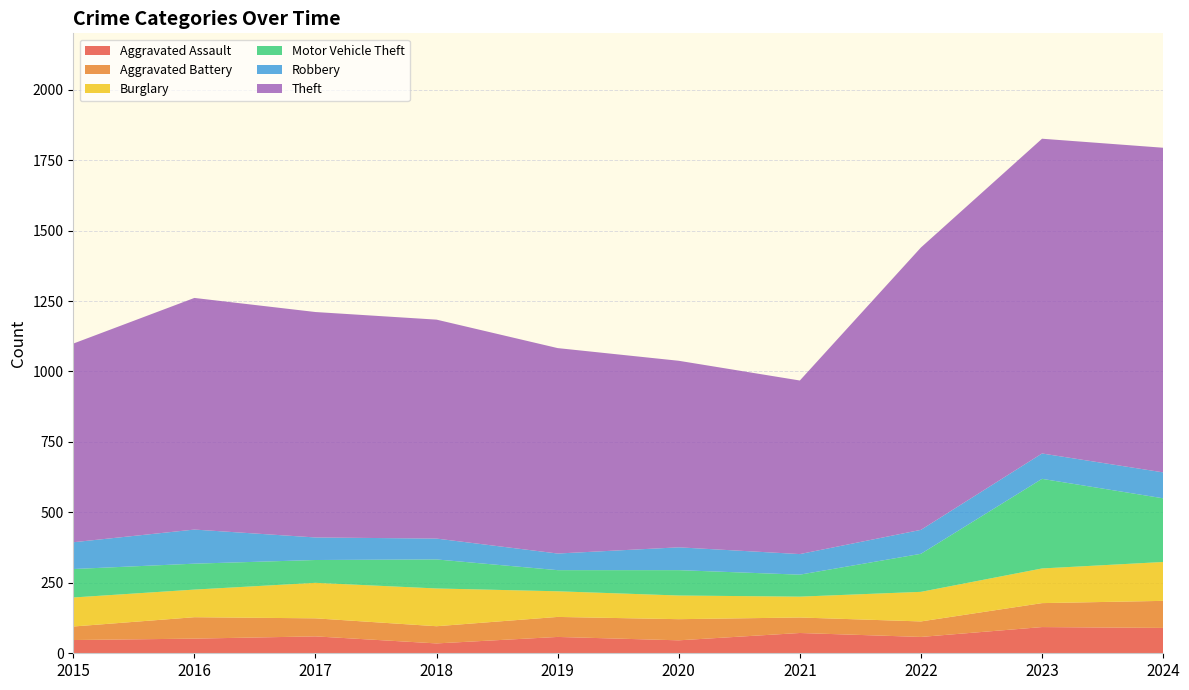

Reading left to right, transcribe all the data shown in this chart.

Aggravated Assault: 47	52	60	35	58	46	72	58	93	90
Aggravated Battery: 48	76	64	61	71	75	55	55	85	96
Burglary: 103	98	126	134	91	84	74	105	123	138
Motor Vehicle Theft: 101	92	81	103	75	90	78	135	318	226
Robbery: 95	121	80	74	59	81	73	85	90	92
Theft: 705	822	800	777	729	662	616	1002	1117	1152